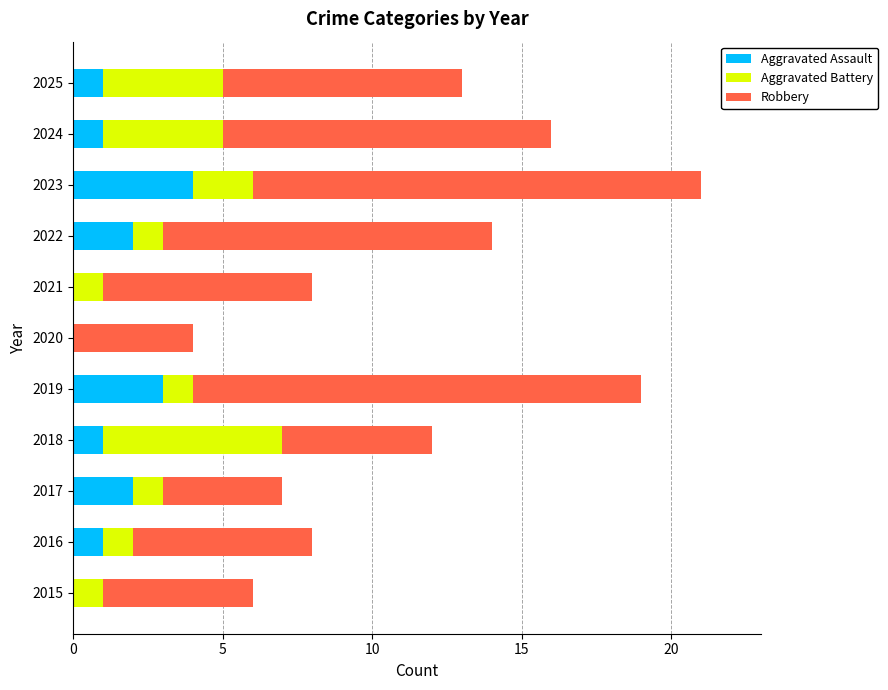

How many distinct data groups are displayed?

3